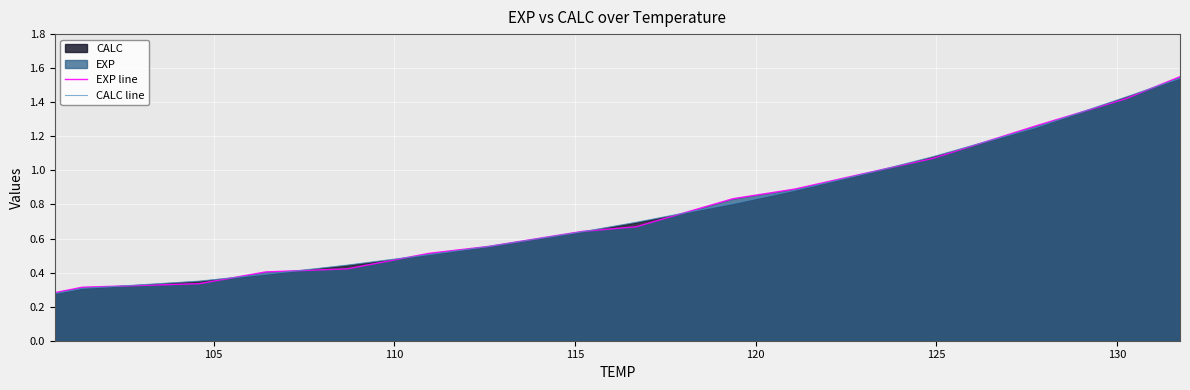

Which series has the largest range (max minus min)?

EXP line